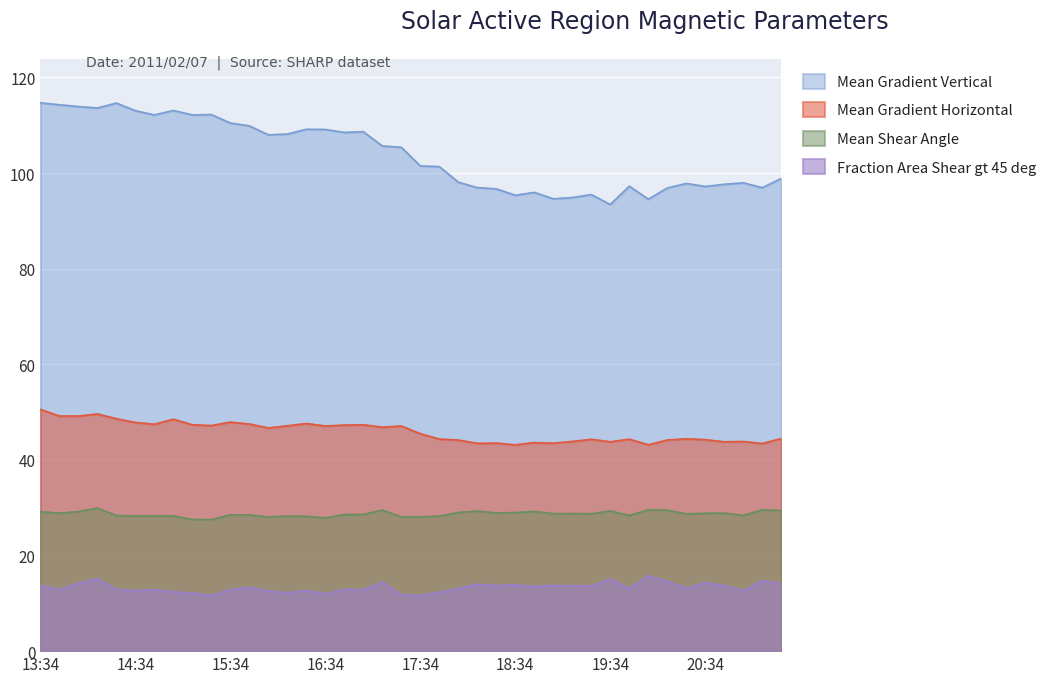

Which category has the lowest value in the Mean Gradient Horizontal series?

18:34